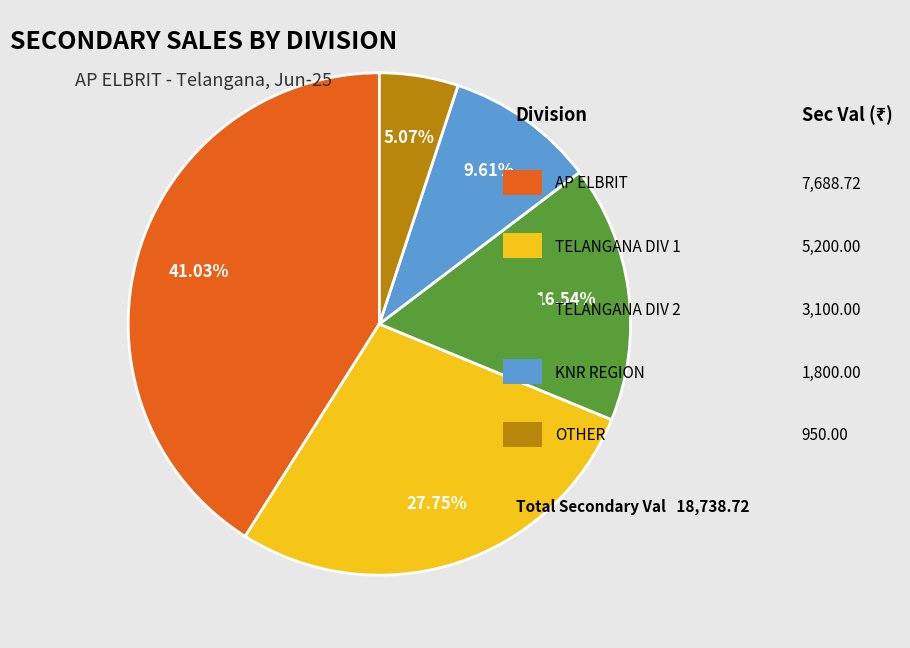

Is there any slice that represents more than half of the pie?

No